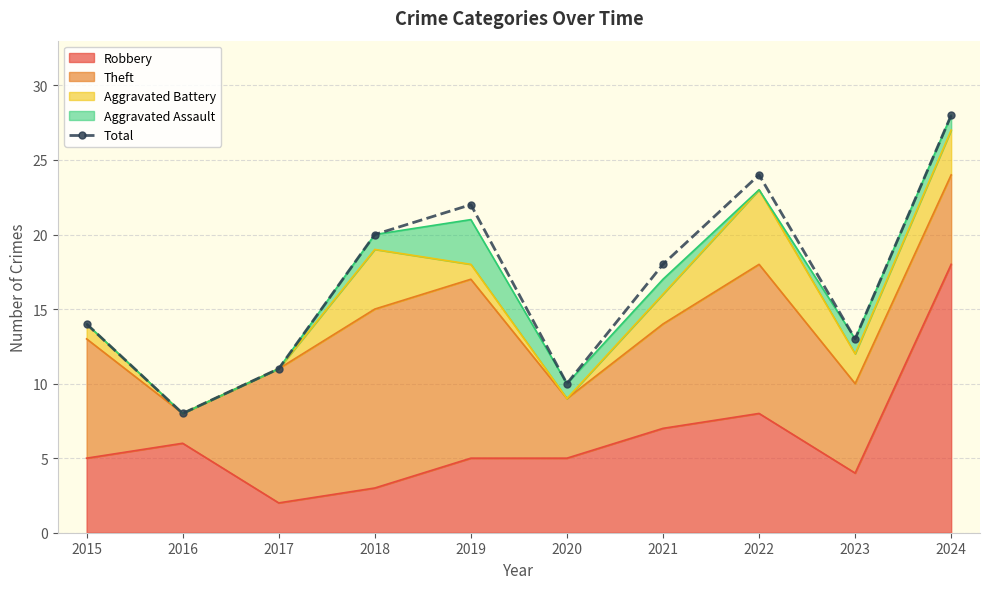

How many interior local peaks (higher than both neighbors) does the data have?

2